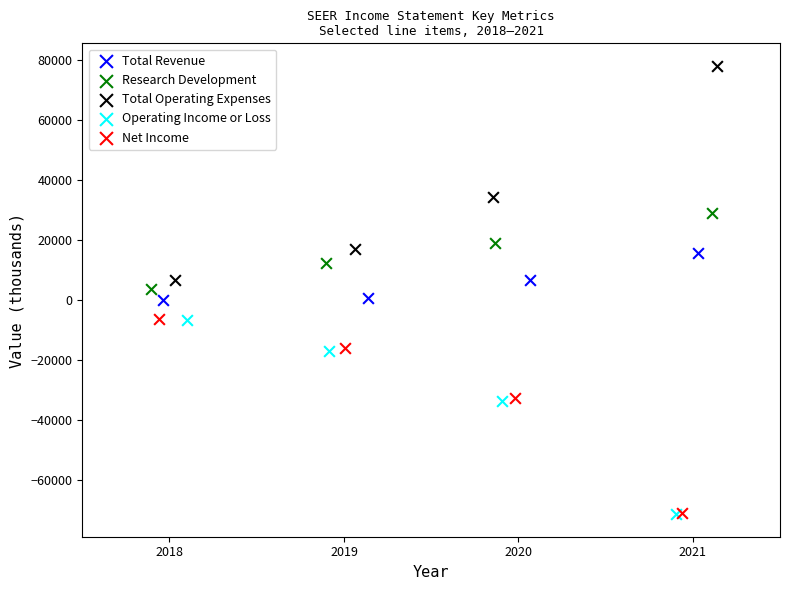

Which series contains the highest Y value?

Total Operating Expenses